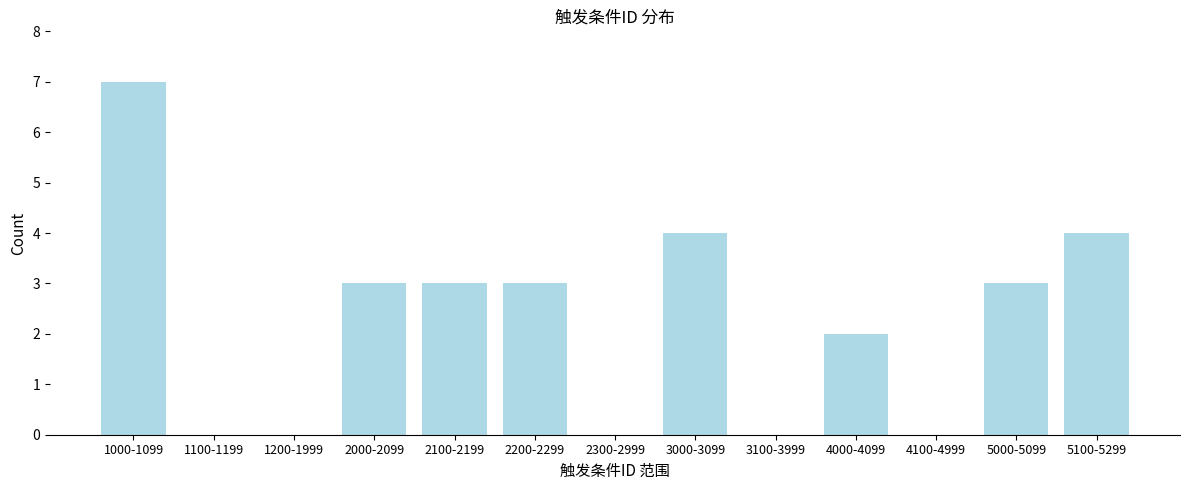

Reading left to right, extract all data points from this chart.

1000-1099=7	1100-1199=0	1200-1999=0	2000-2099=3	2100-2199=3	2200-2299=3	2300-2999=0	3000-3099=4	3100-3999=0	4000-4099=2	4100-4999=0	5000-5099=3	5100-5299=4